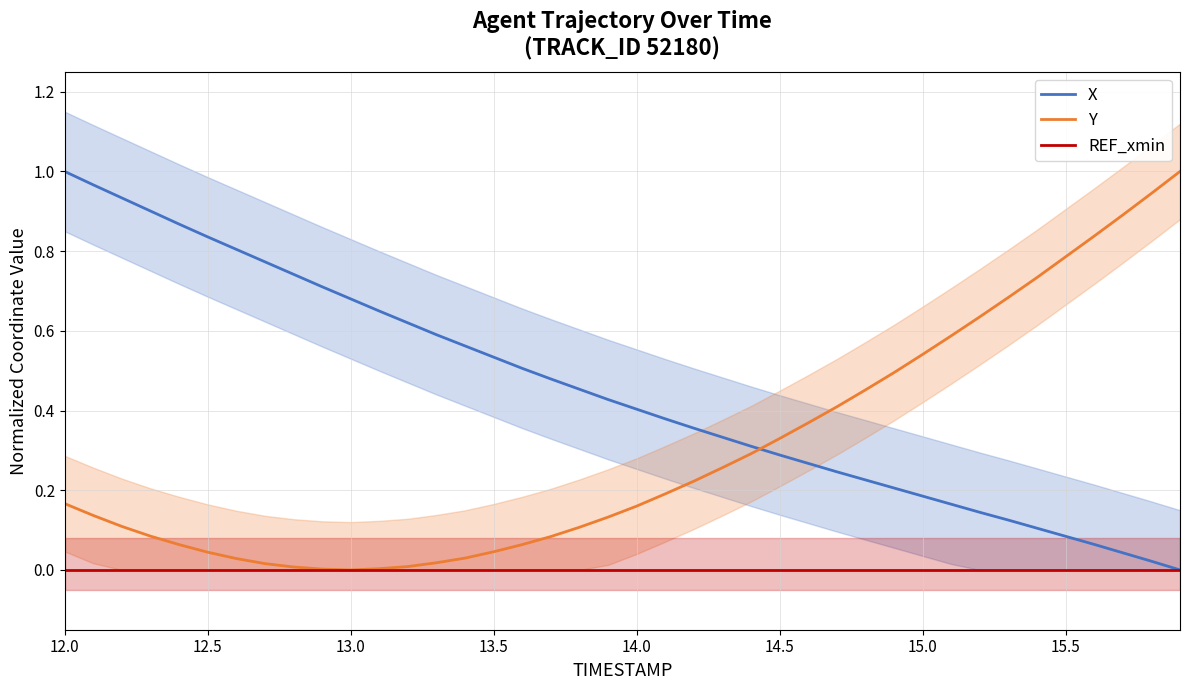

Is it true that REF_xmin equals 0.0 at 13.0?

True